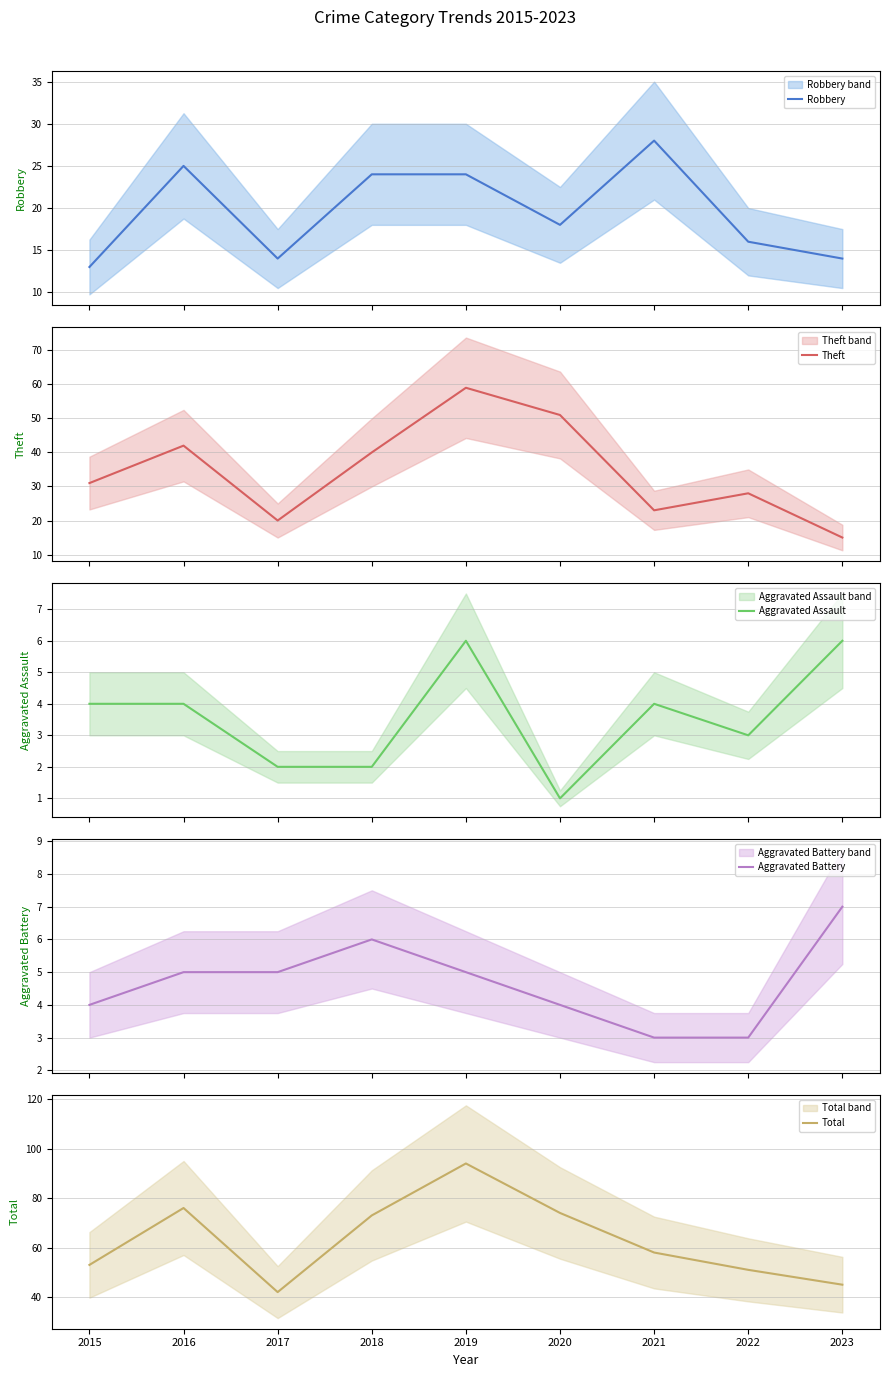

List the series in order of their peak value, highest first.

Total, Theft, Robbery, Aggravated Battery, Aggravated Assault